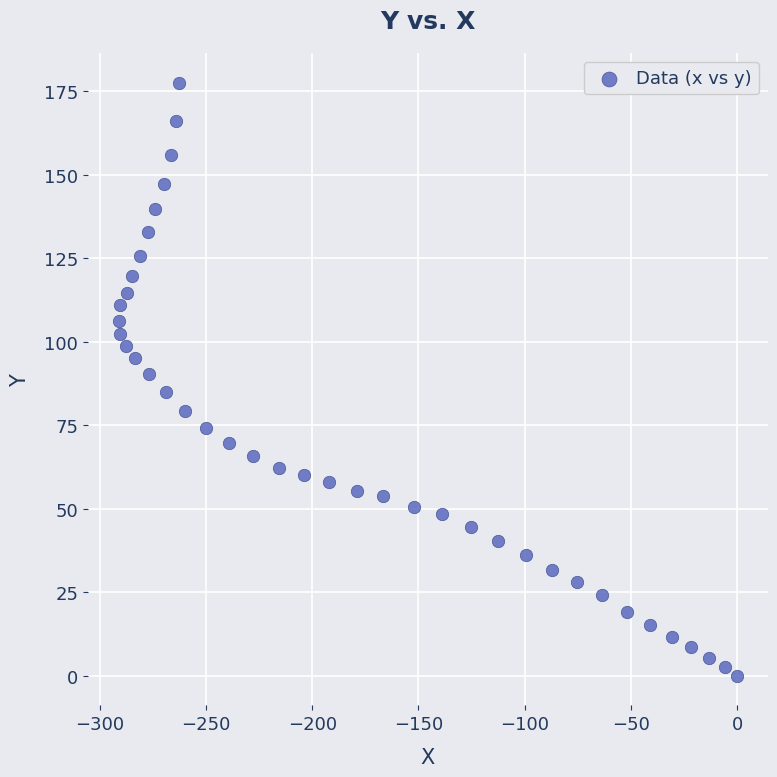

What is the range of Y values (max minus min)?

177.5